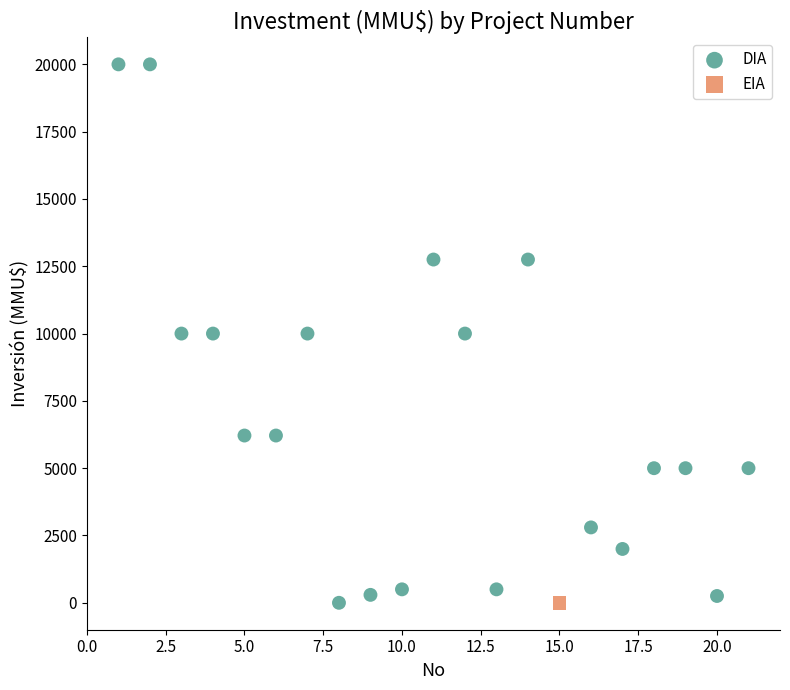

What are all the series names shown in the legend?

DIA, EIA